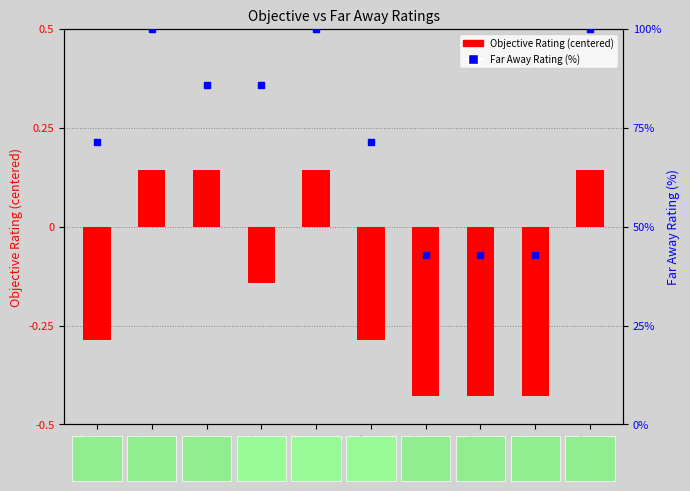

Which series contains the highest Y value?

Far Away Rating (%)